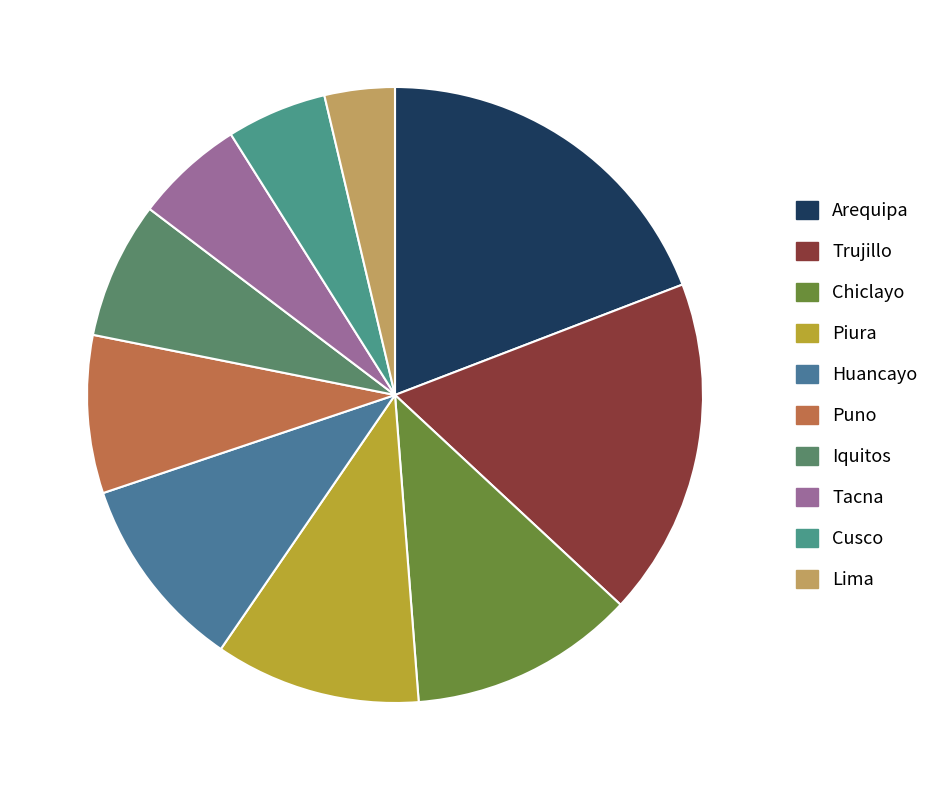

Count the number of slices in the pie.

10